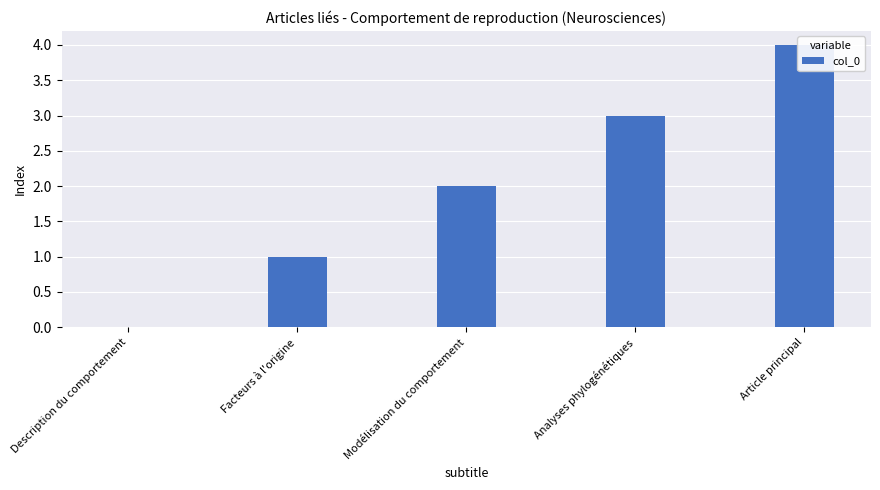

What is the maximum value shown in the chart?

4